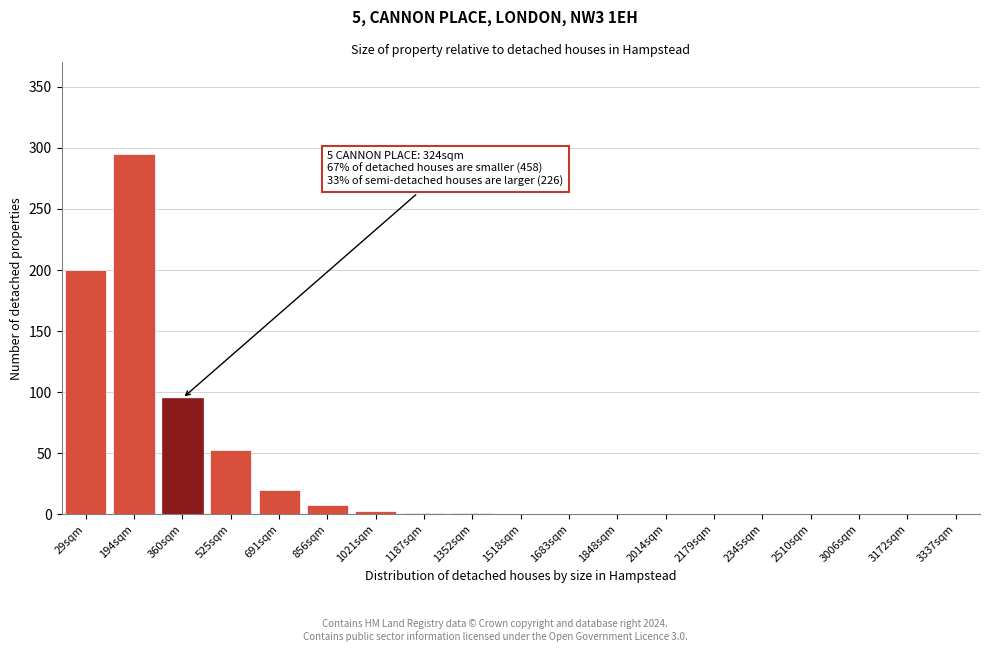

True or false: the data shows -146 at 1848sqm.

False